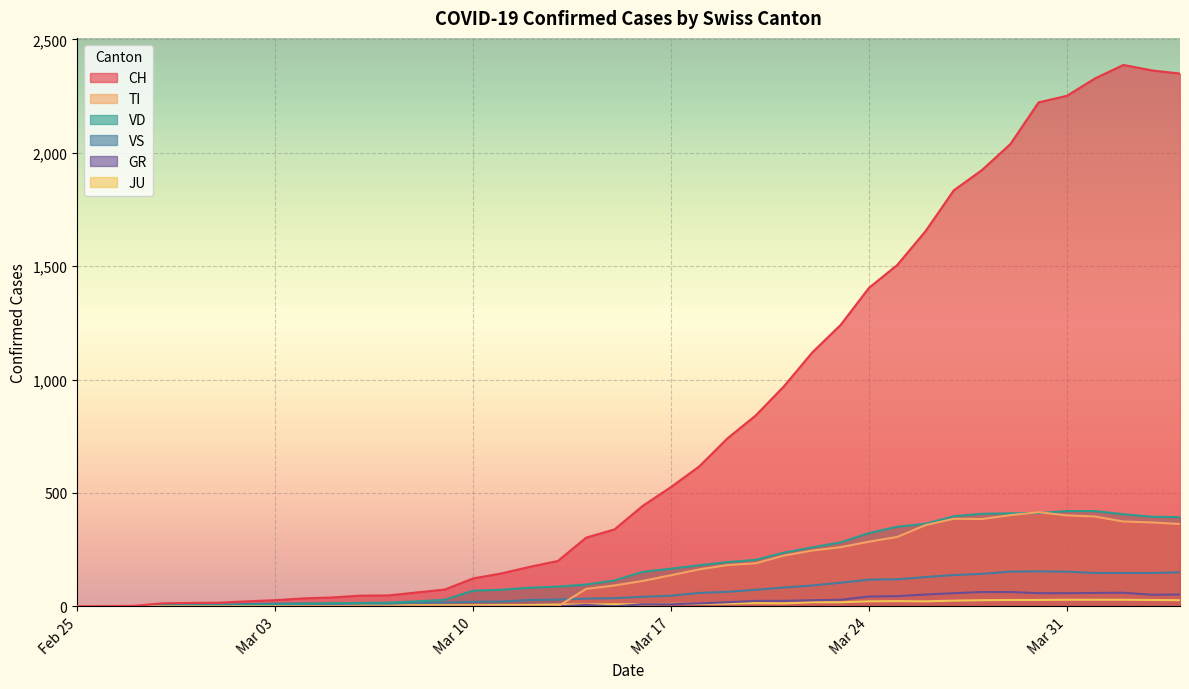

What is the label of the 17th point from the right?

2020-03-19